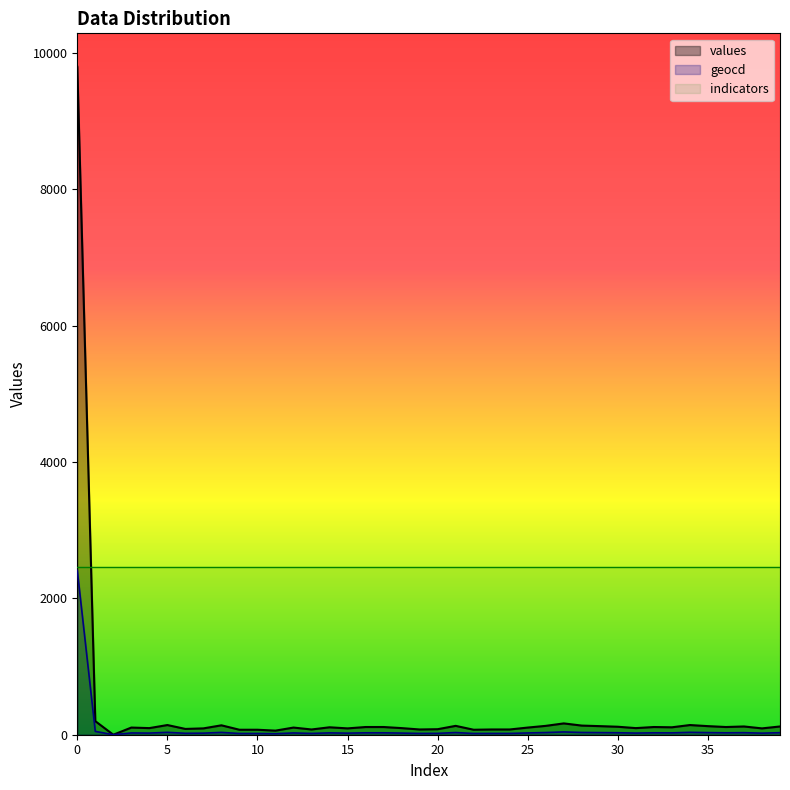

Between 33 and 37, which series saw the biggest shift?

values